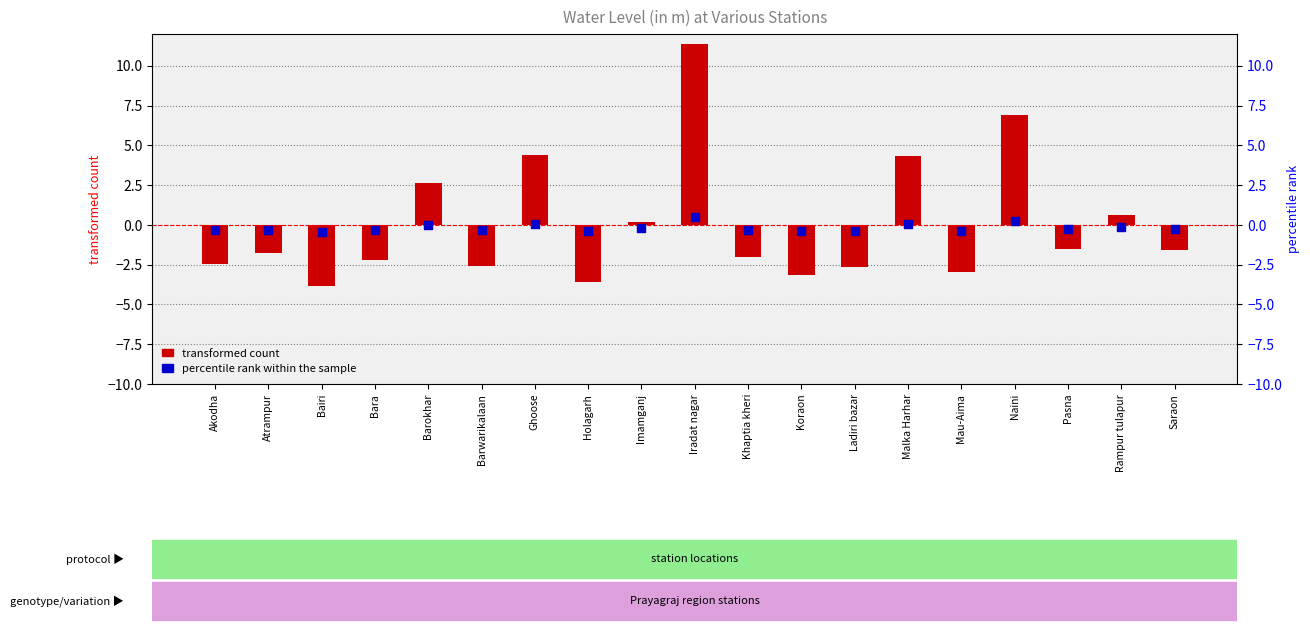

Which series has the largest Y range (max minus min)?

transformed count